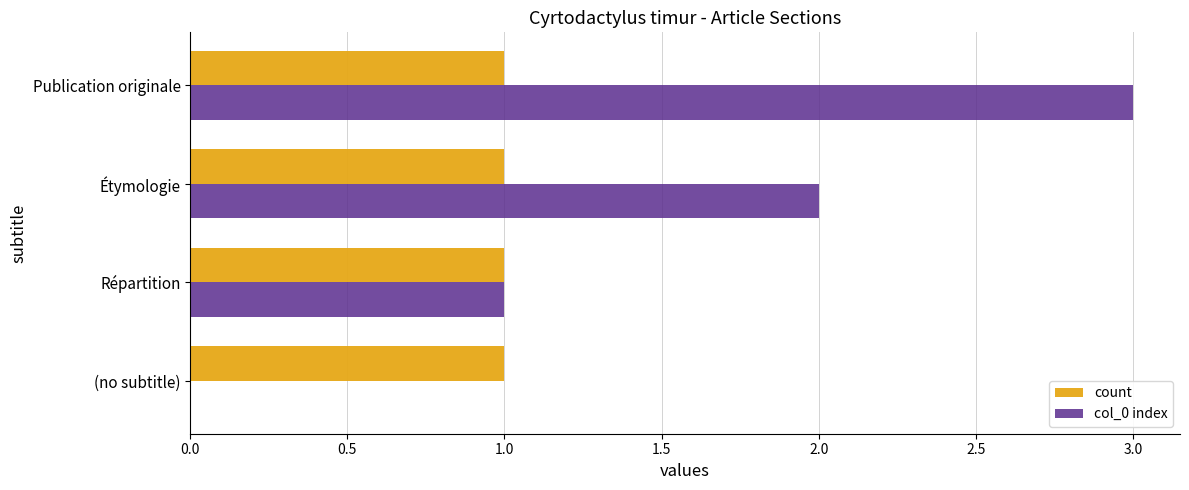

Which series has the largest total across all categories?

col_0 index